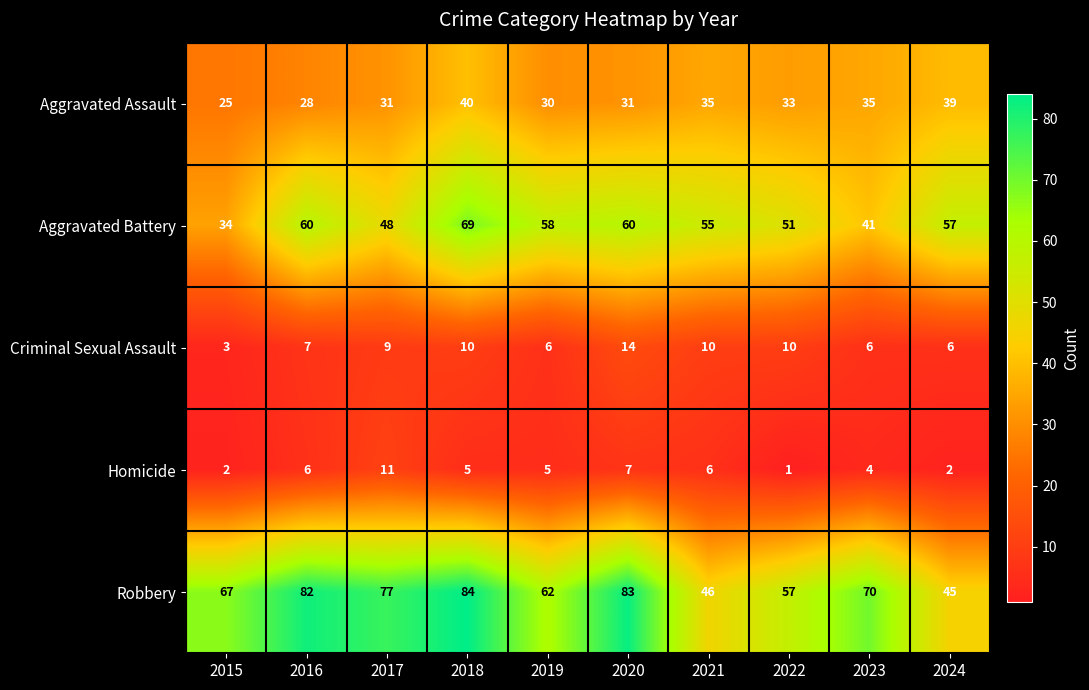

The value of Robbery at 2021 is 46. True or false?

True